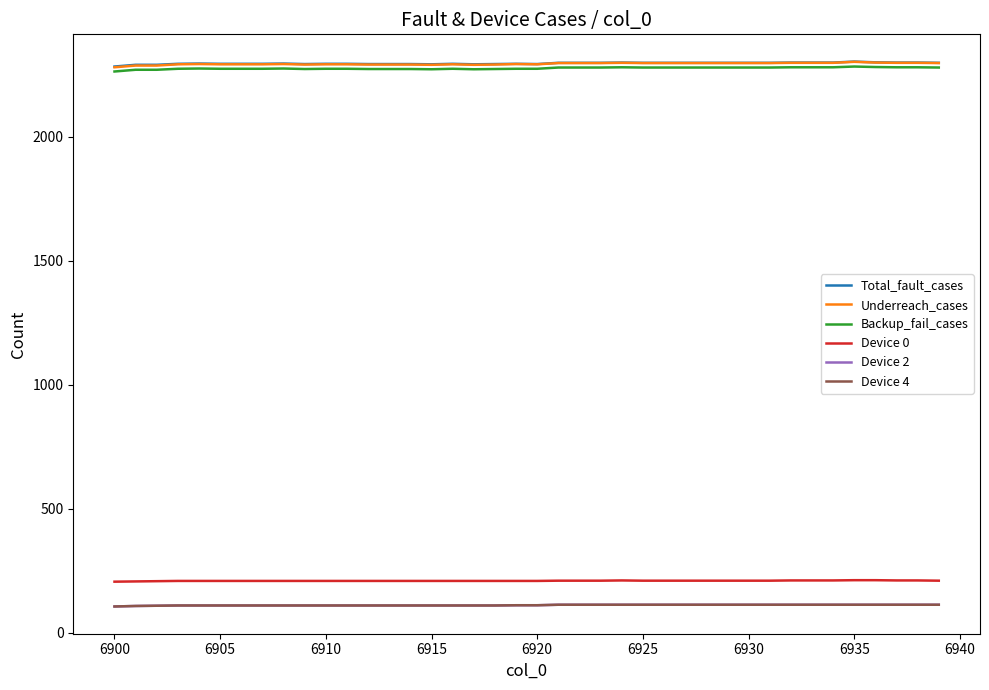

True or false: Underreach_cases and Total_fault_cases cross at least once.

False